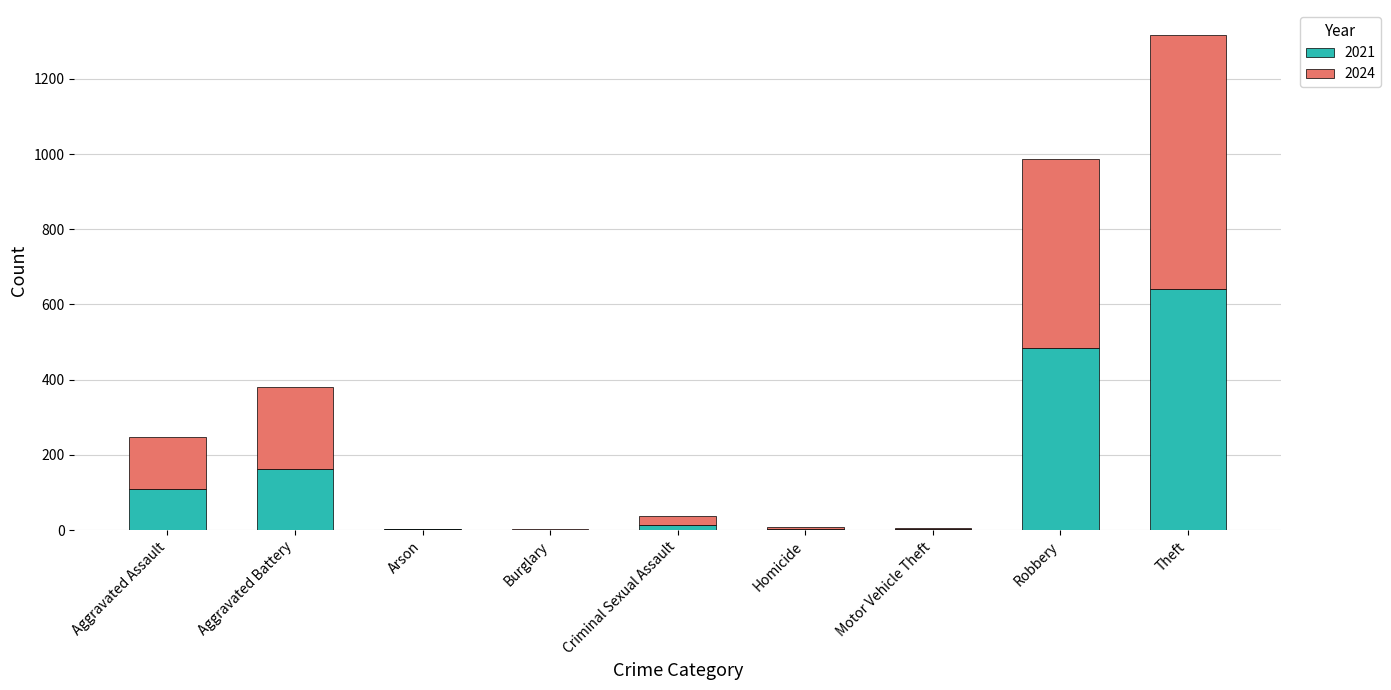

How many categories are shown in the chart?

9